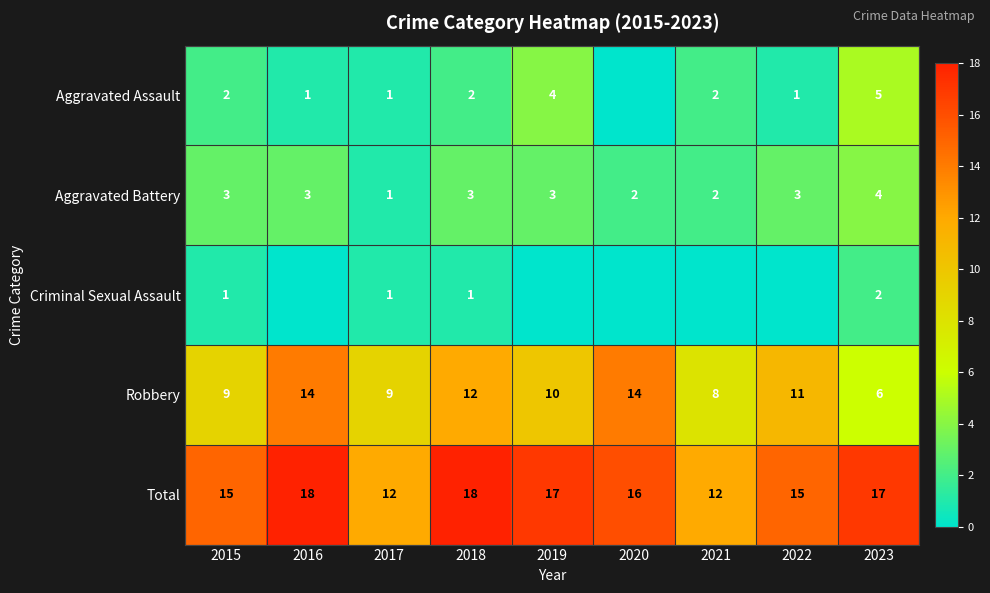

What is the maximum value for Robbery?

14